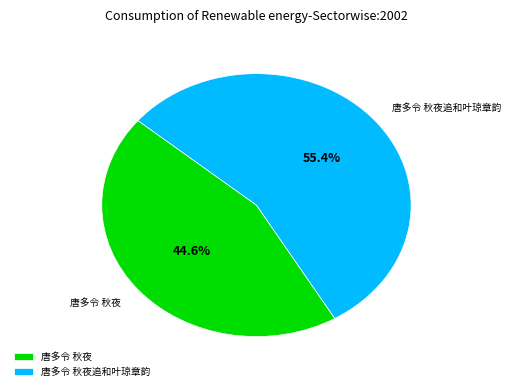

Does any single category account for the majority?

Yes